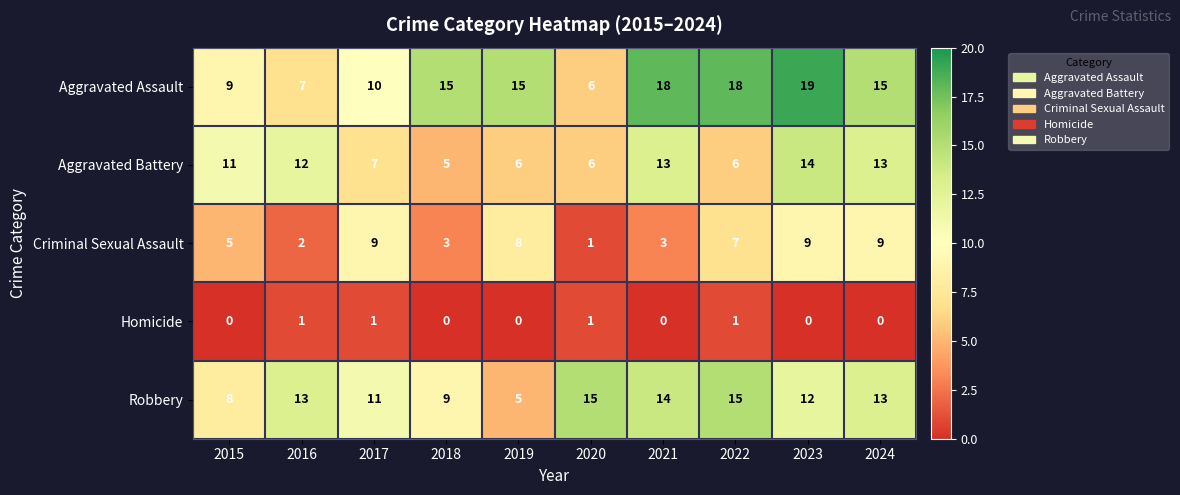

Between 2019 and 2020, which series saw the biggest shift?

Robbery